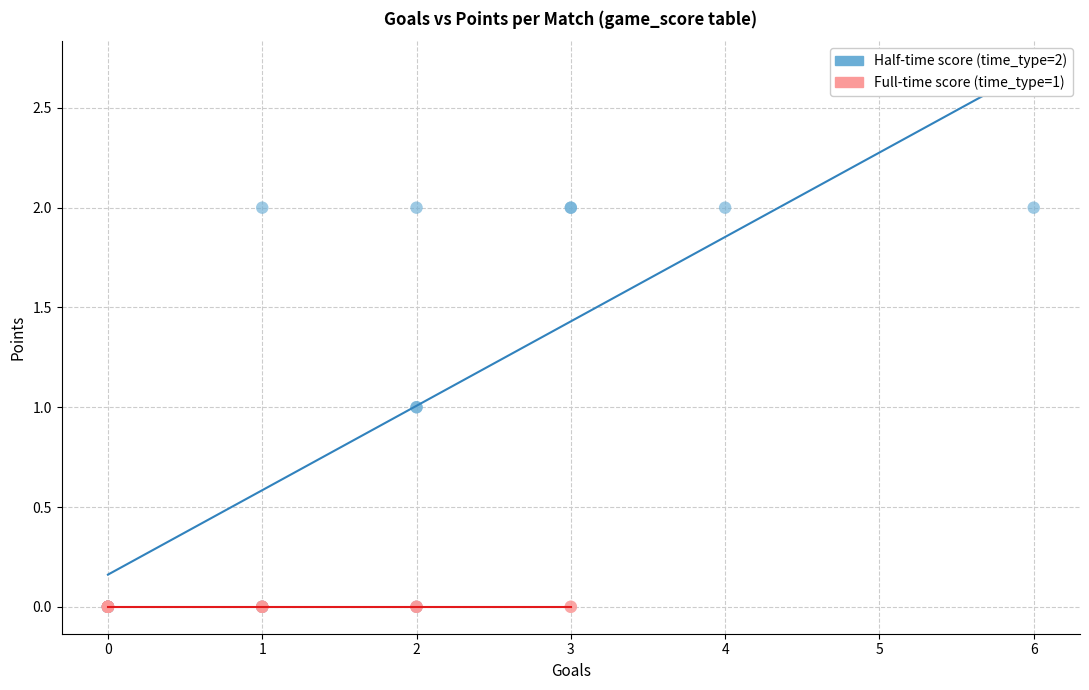

Which series contains the highest Y value?

Half-time score (time_type=2)